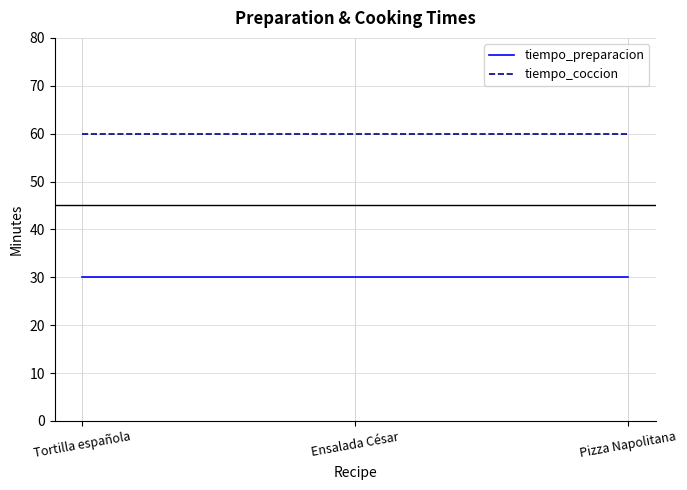

At how many categories does at least one series exceed 42?

3